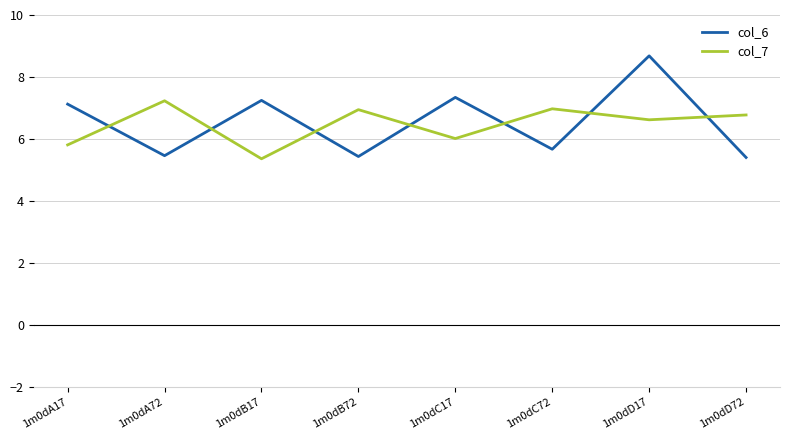

What position from the right is 1m0dC72?

3